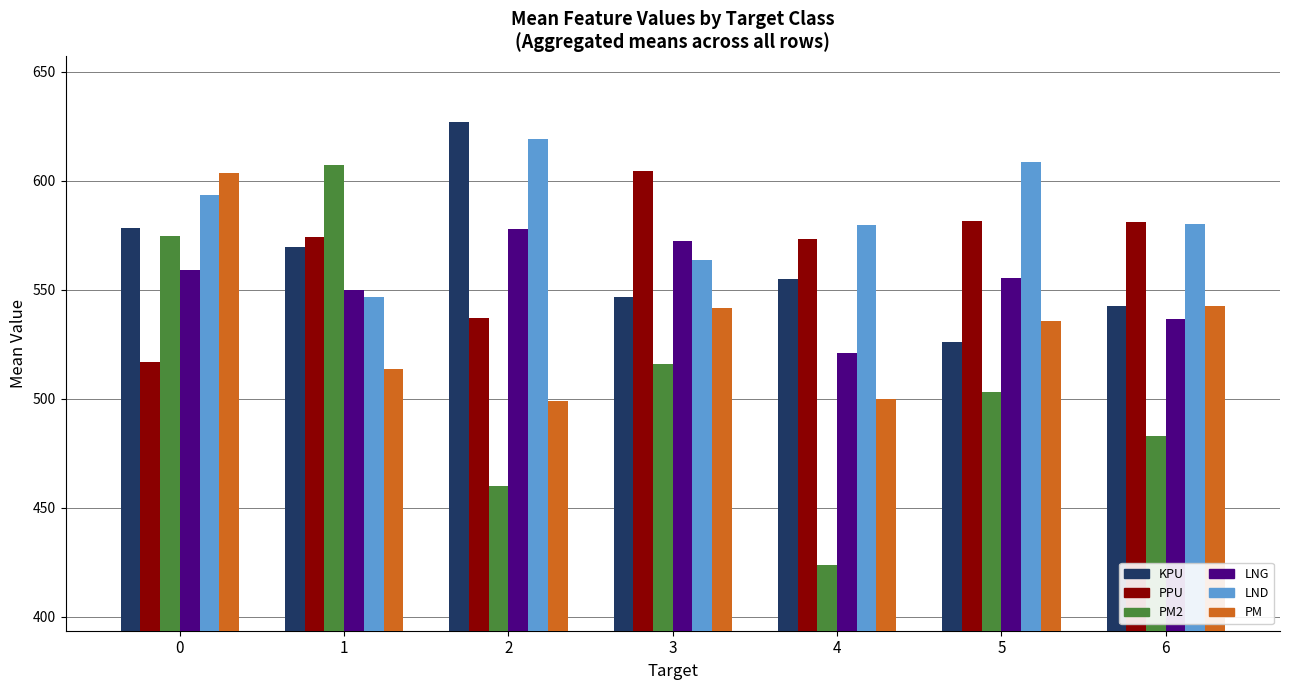

Which series has the widest spread of values?

PM2